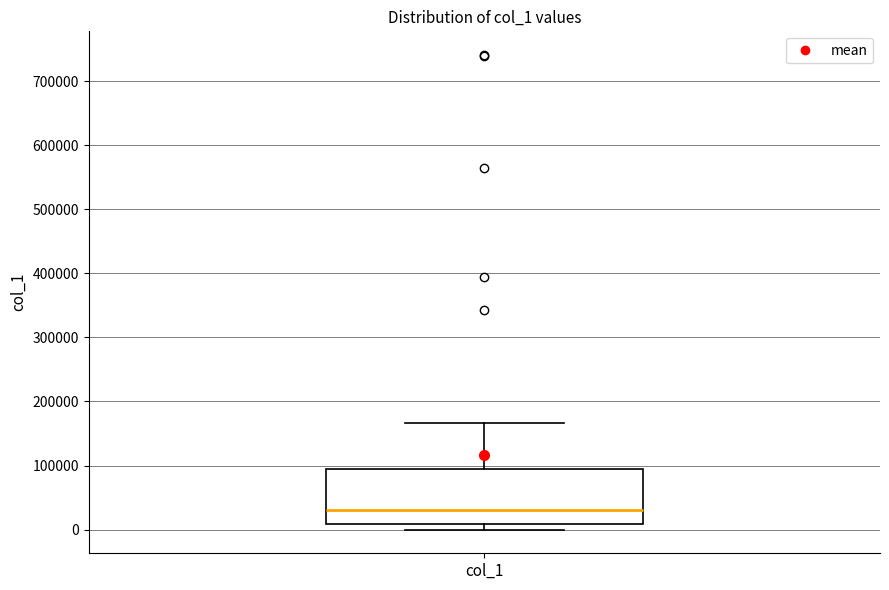

Read this box plot against the y-axis: the position of the median line, the range covered by the box, and the ends of both whiskers. The values are not printed on the chart, so give them approximately, as read against the axis.

median 30000, box 10000 to 90000, whiskers 0 to 170000